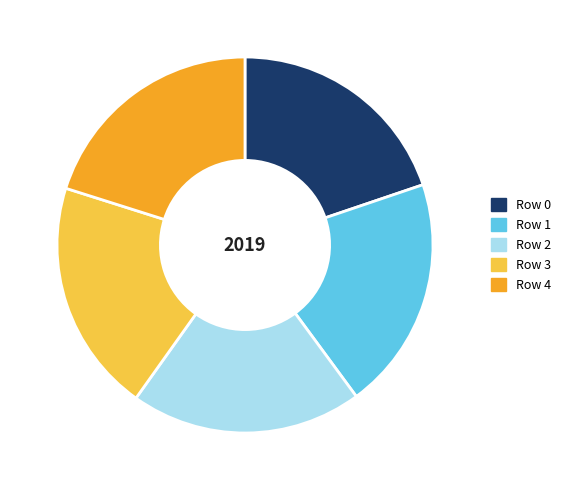

Is the sum of Row 2 and Row 1 greater than half?

No